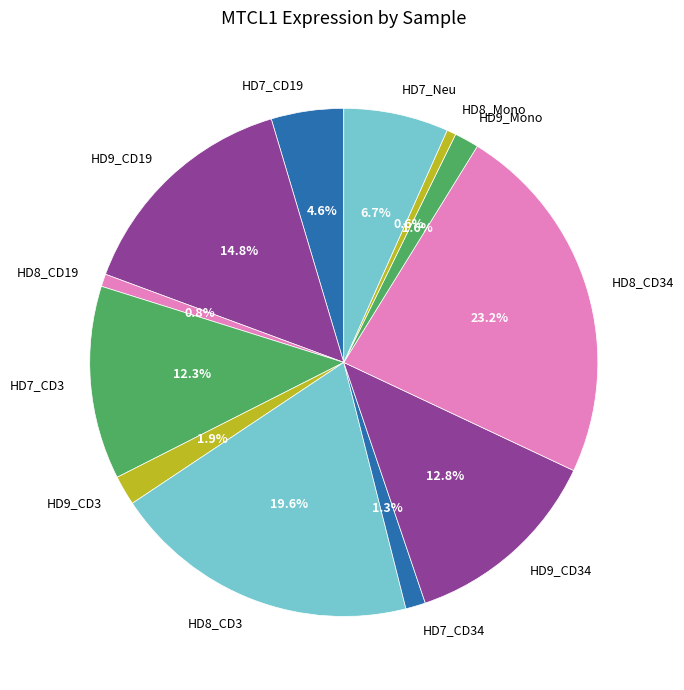

Is it true that HD9_CD34 is 13% of the pie?

True